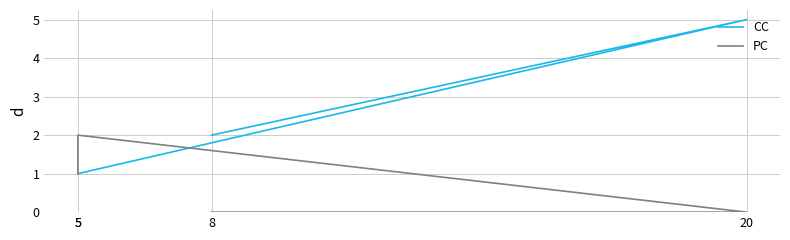

What is the sum of the PC values at 8 and 5?

2